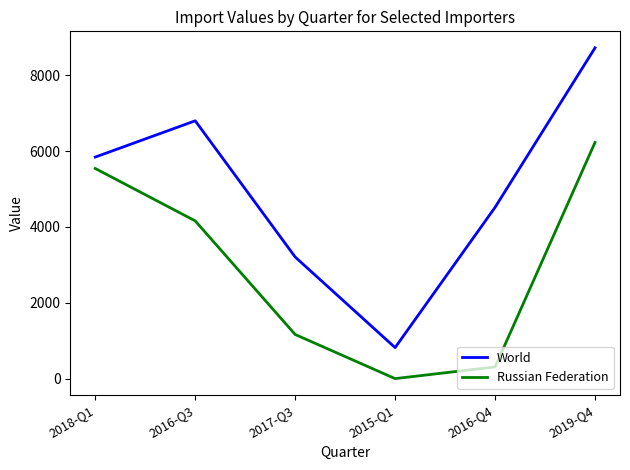

At which label is World closest to 4771?

2016-Q4